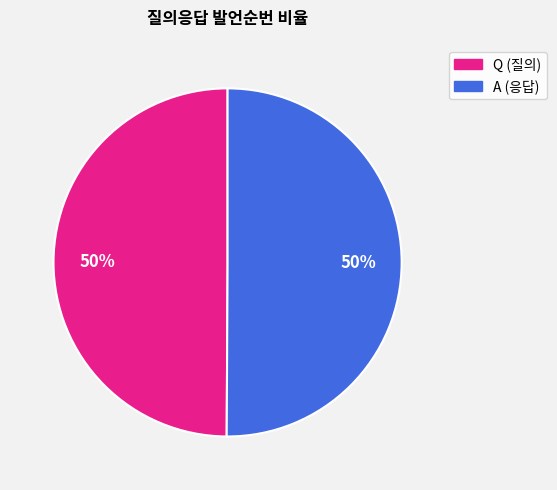

To the nearest percent, what is the combined percentage of Q and A?

100%